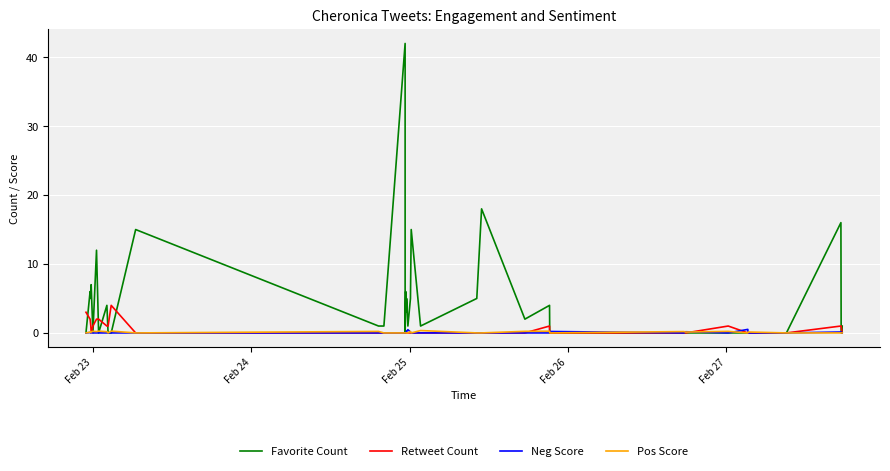

Which series has the widest spread of values?

Favorite Count